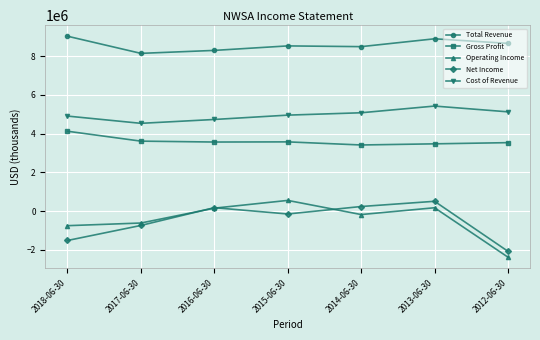

Rank the series at 2015-06-30 from lowest to highest value.

Net Income, Operating Income, Gross Profit, Cost of Revenue, Total Revenue